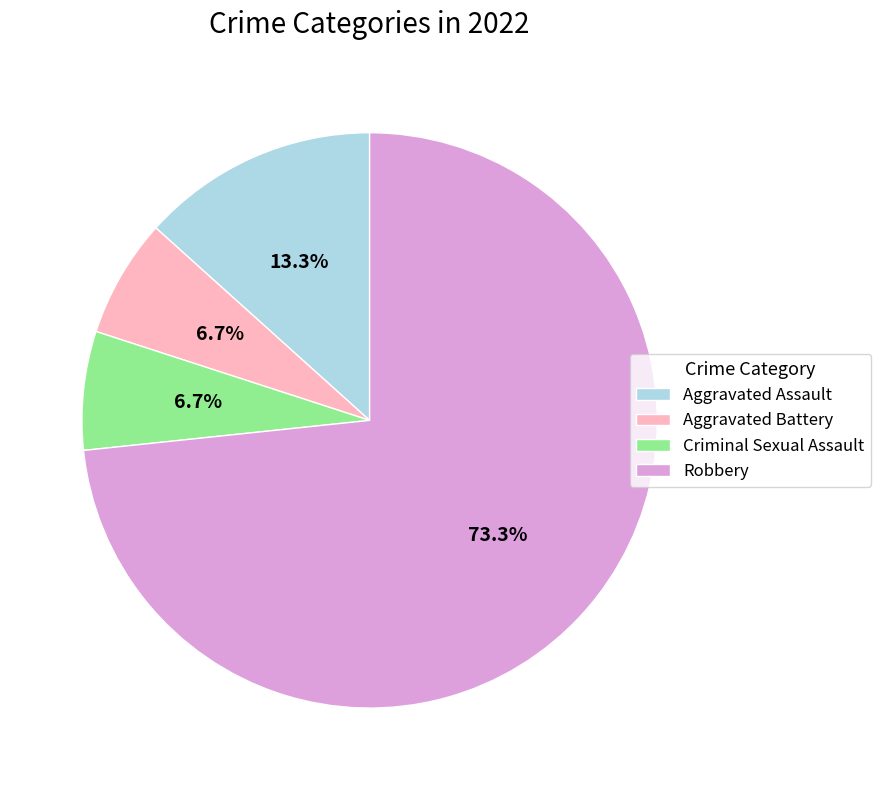

Is there a majority slice in this chart?

Yes